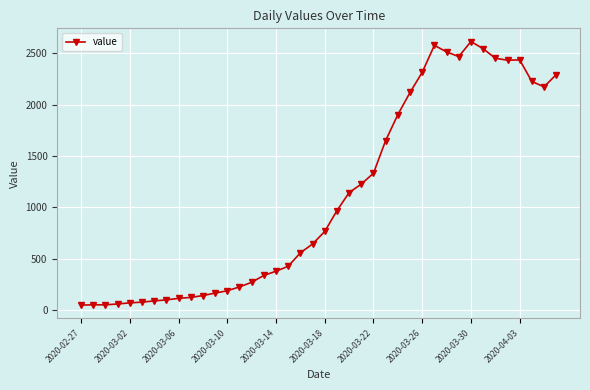

True or false: there are more than 1 points higher than both neighbors.

True